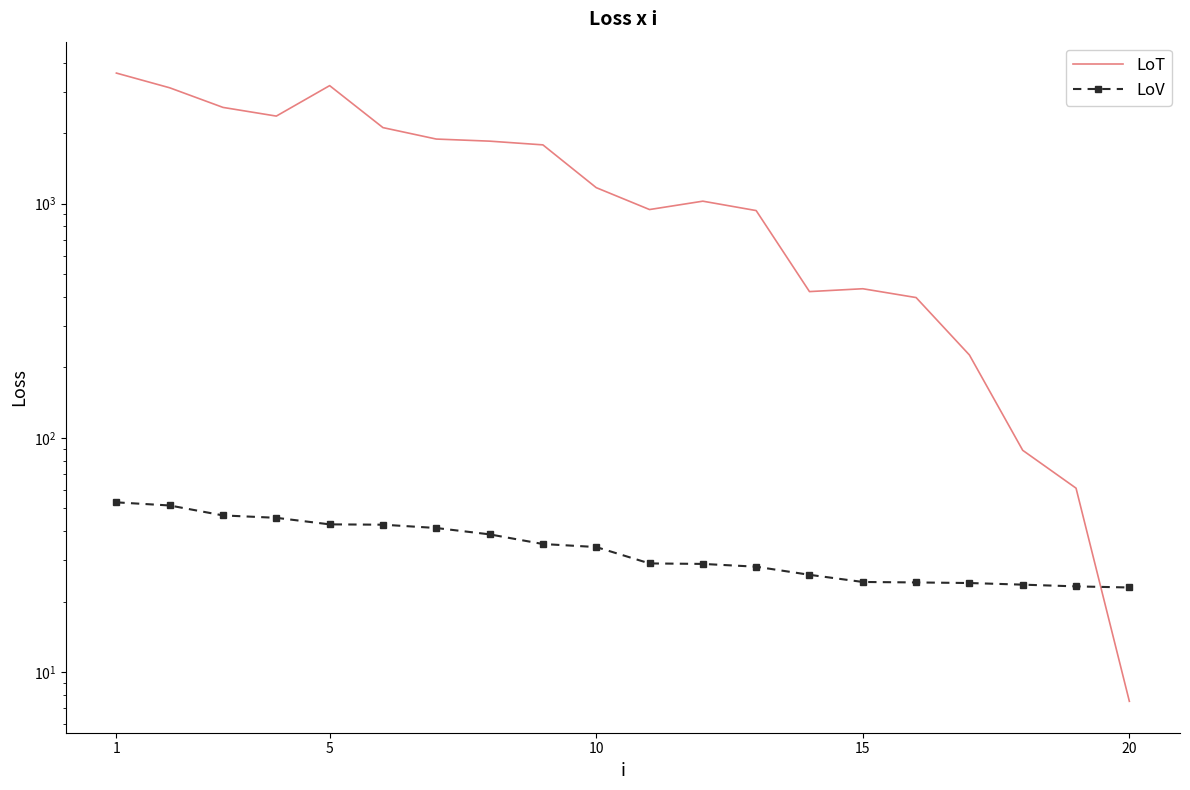

True or false: LoV and LoT cross at least once.

True